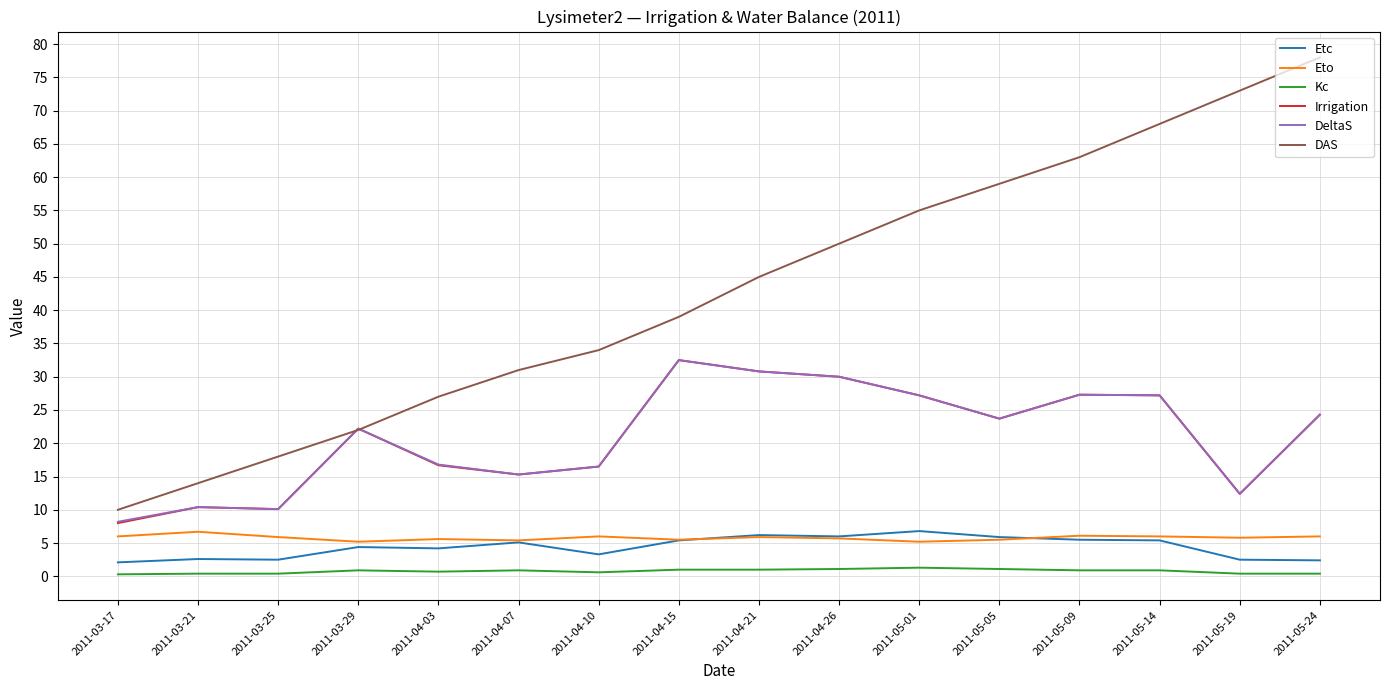

What is the difference between the maximum and minimum values in the DAS series?

68.0